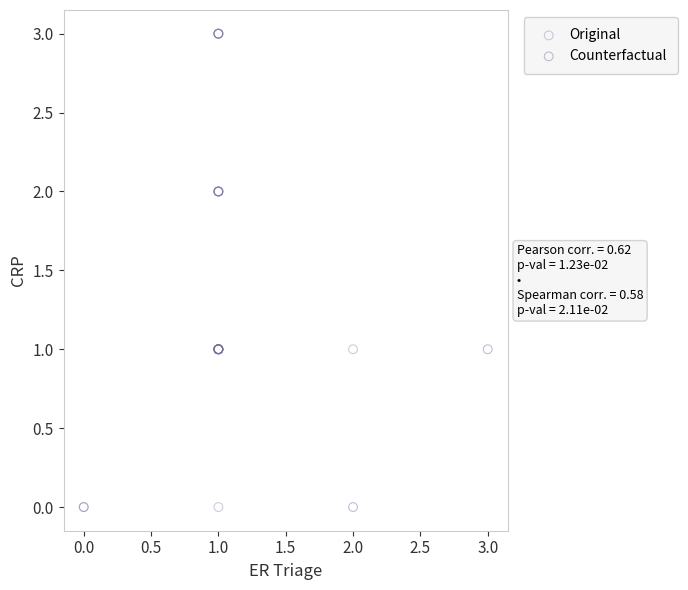

What are all the series names shown in the legend?

Original, Counterfactual